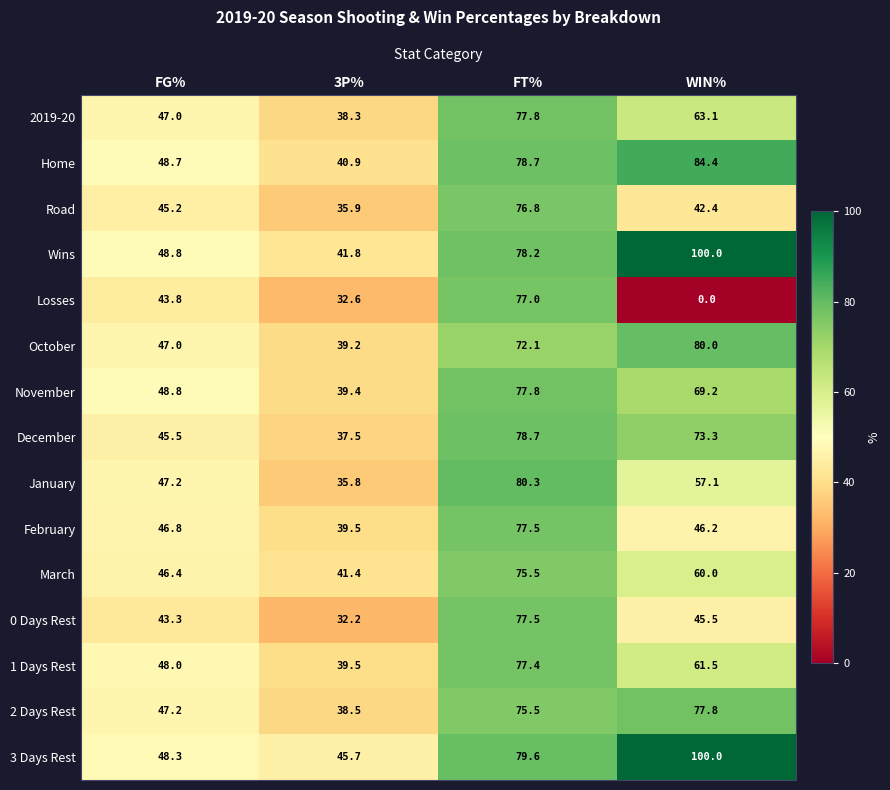

Rank the categories by 3 Days Rest value from highest to lowest.

WIN%, FT%, FG%, 3P%